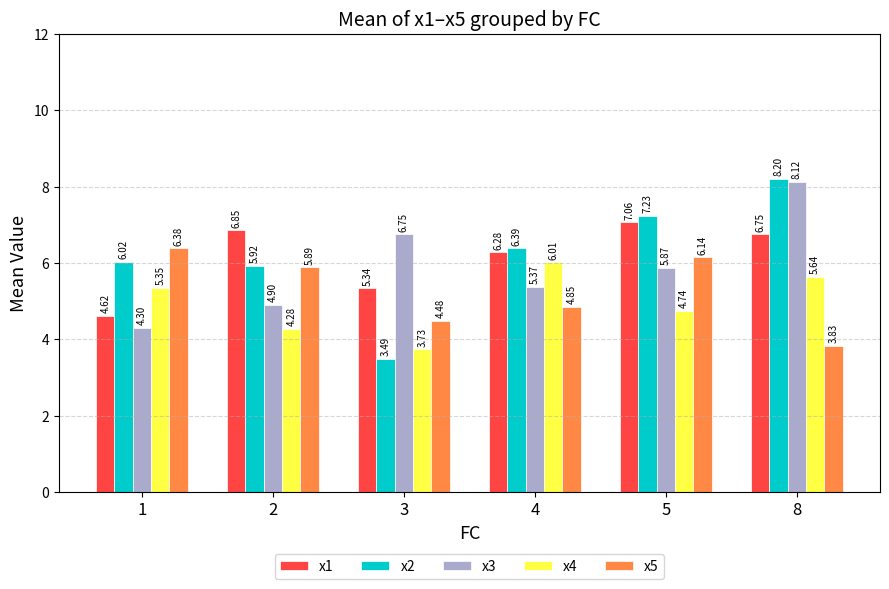

Rank the series by their maximum value, from highest to lowest.

x2, x3, x1, x5, x4